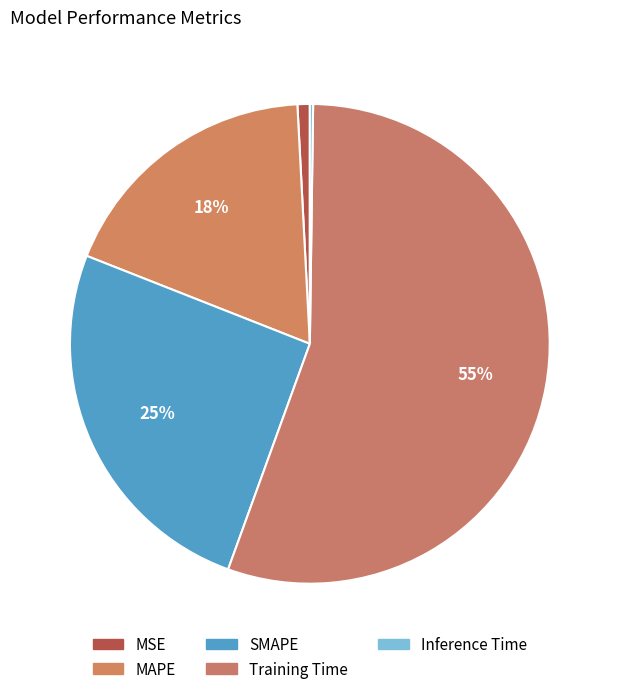

Rank the categories by value from highest to lowest.

Training Time, SMAPE, MAPE, MSE, Inference Time